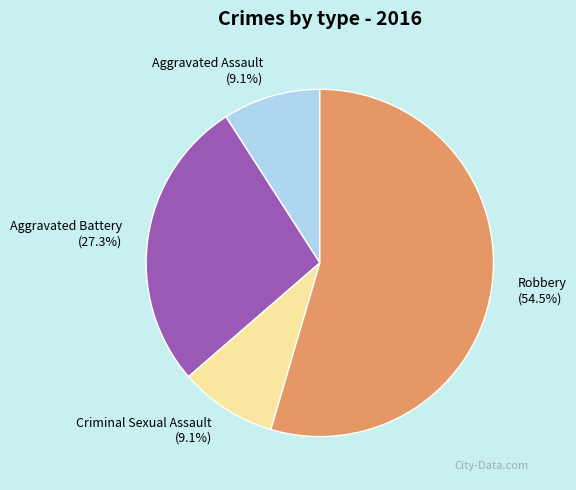

Between Robbery and Criminal Sexual Assault, which is larger?

Robbery